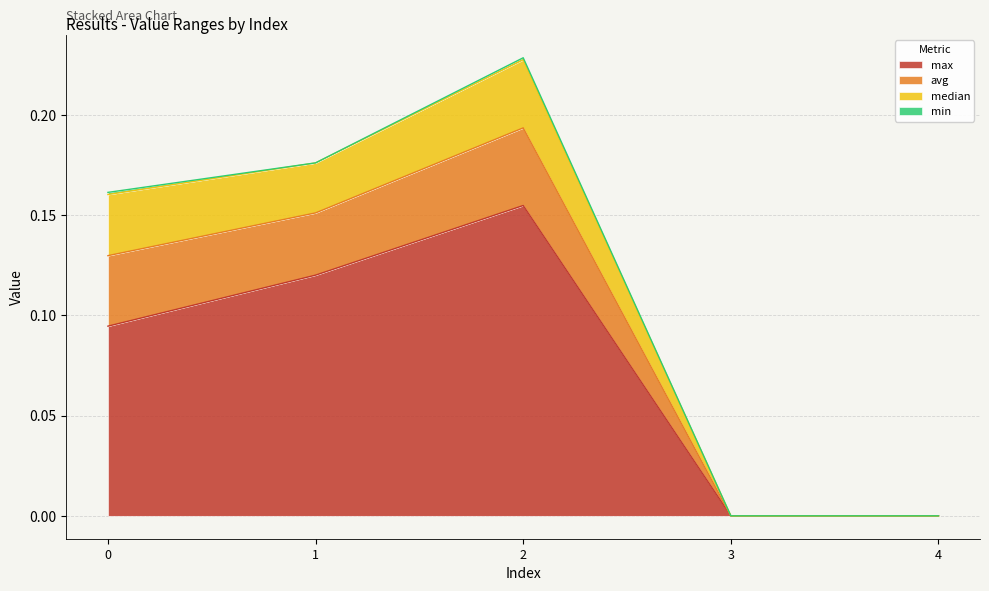

How many values in median are above zero?

3